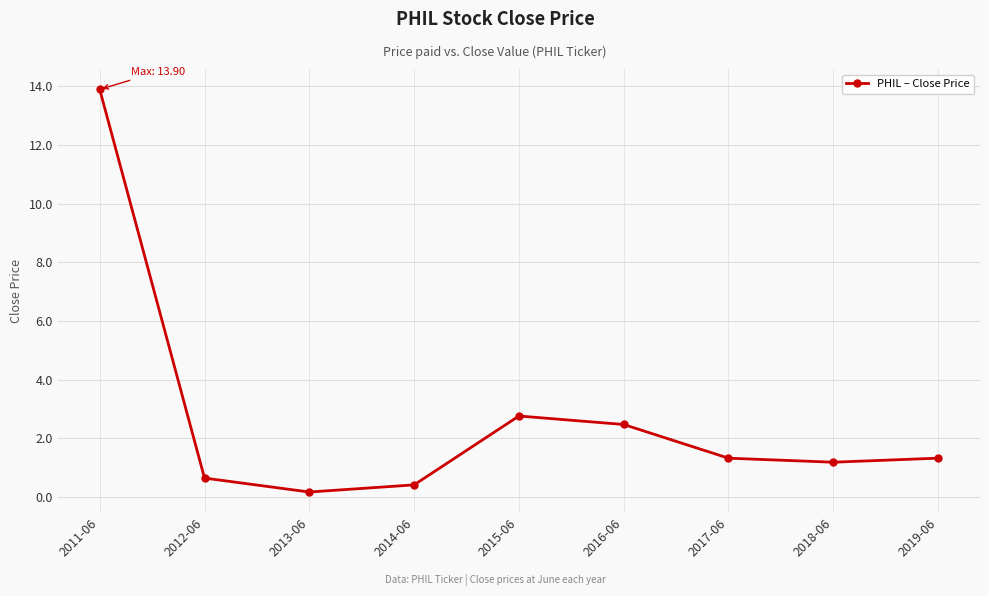

How many interior local peaks (higher than both neighbors) does the data have?

1